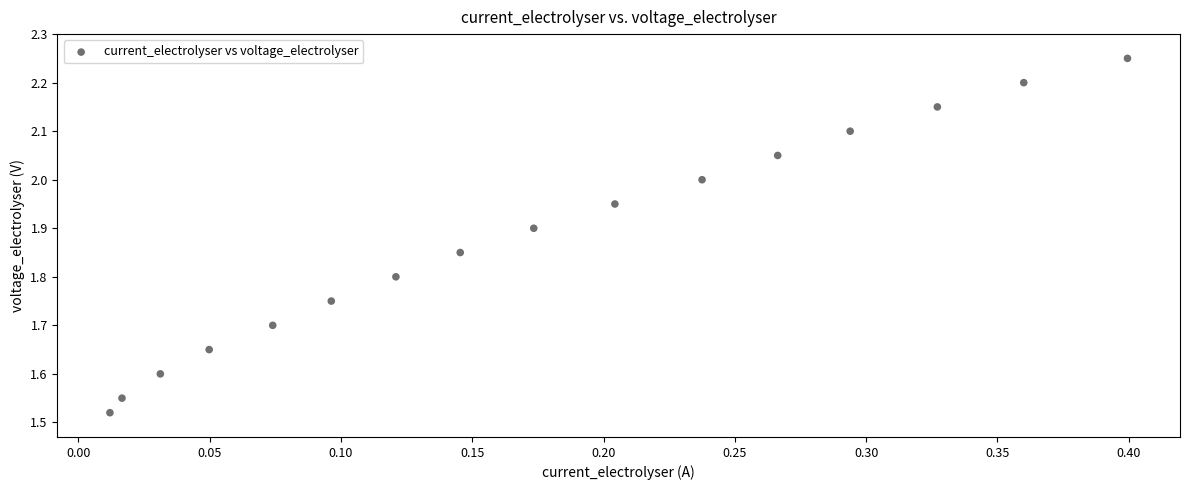

What is the range of Y values (max minus min)?

0.7